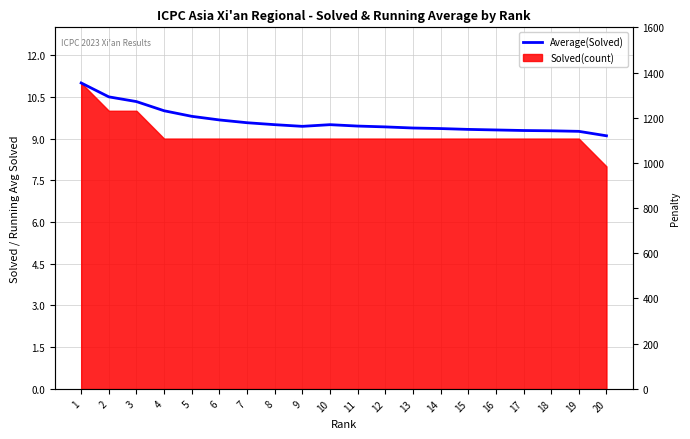

What is the value of the 11th point from the left?

9.4